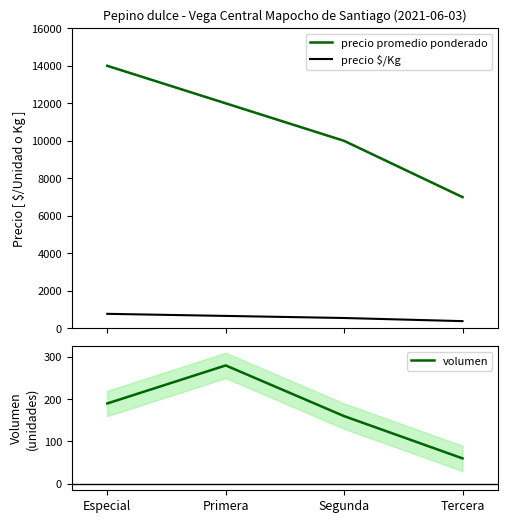

Which series has the widest spread of values?

precio promedio ponderado